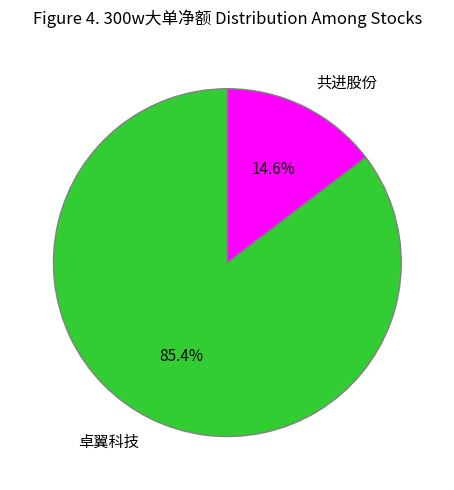

Count the number of slices in the pie.

2